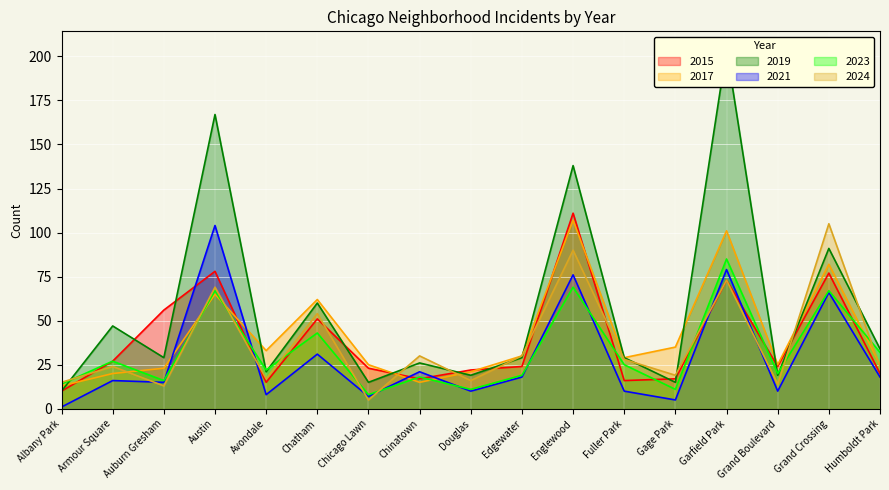

What is the approximate value of 2021 at Avondale, to the nearest 5?

10